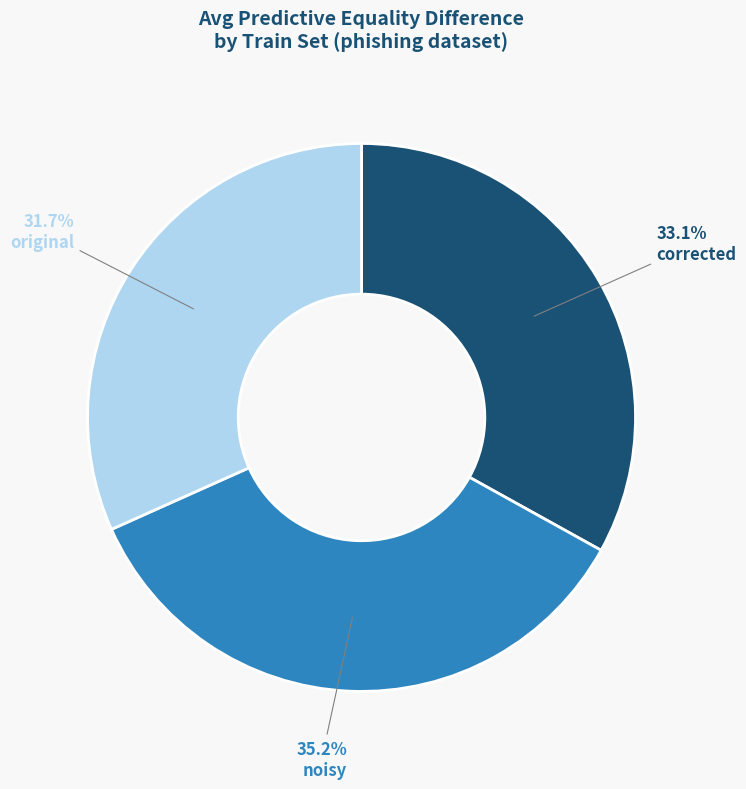

Does noisy account for over 50% of the chart?

No